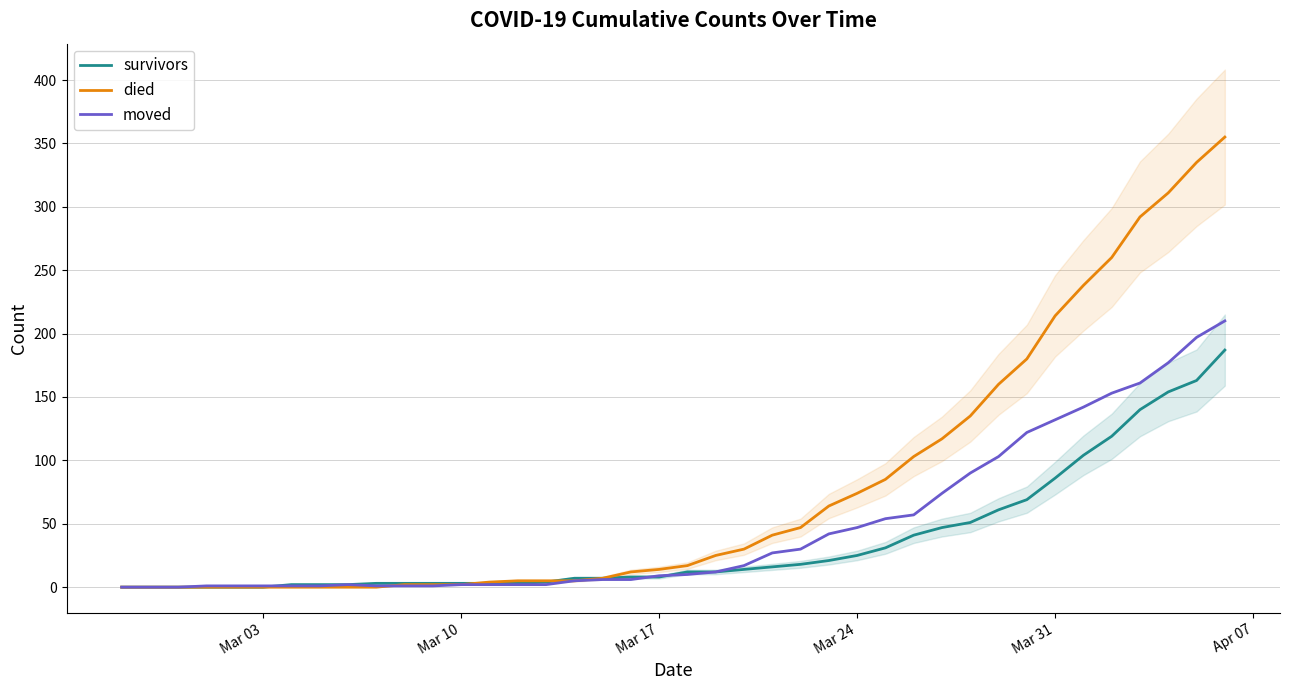

What is the highest value of the died series?

355